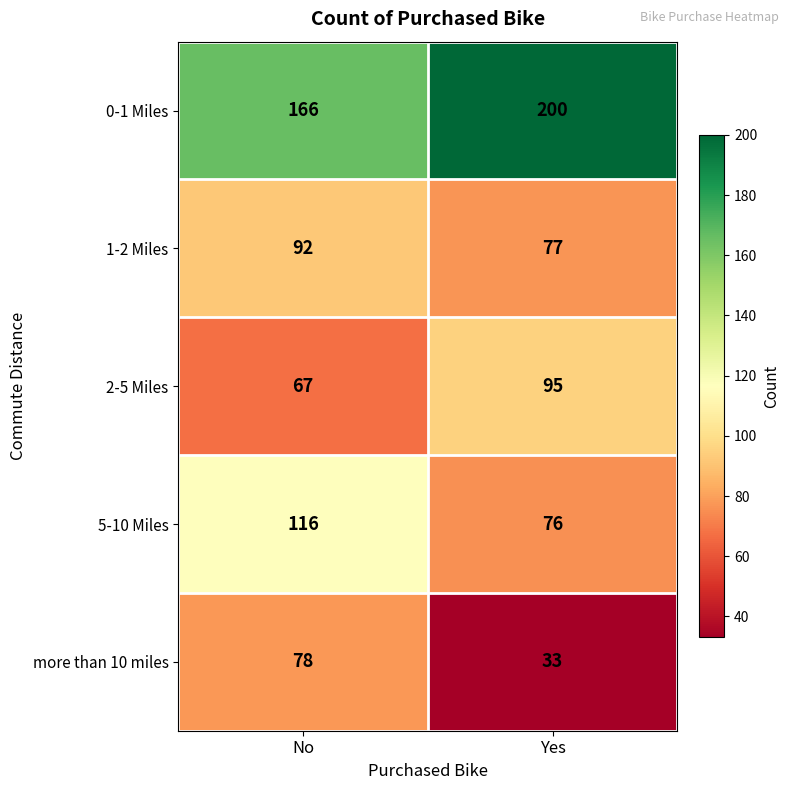

Reading right to left, transcribe all the data shown in this chart.

0-1 Miles: 200	166
1-2 Miles: 77	92
2-5 Miles: 95	67
5-10 Miles: 76	116
more than 10 miles: 33	78